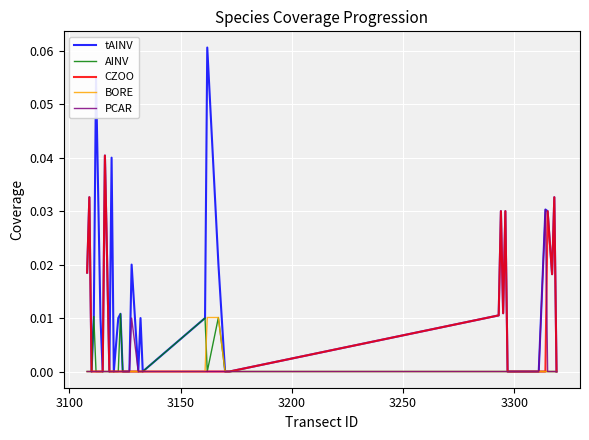

Which series has the largest total across all categories?

tAINV